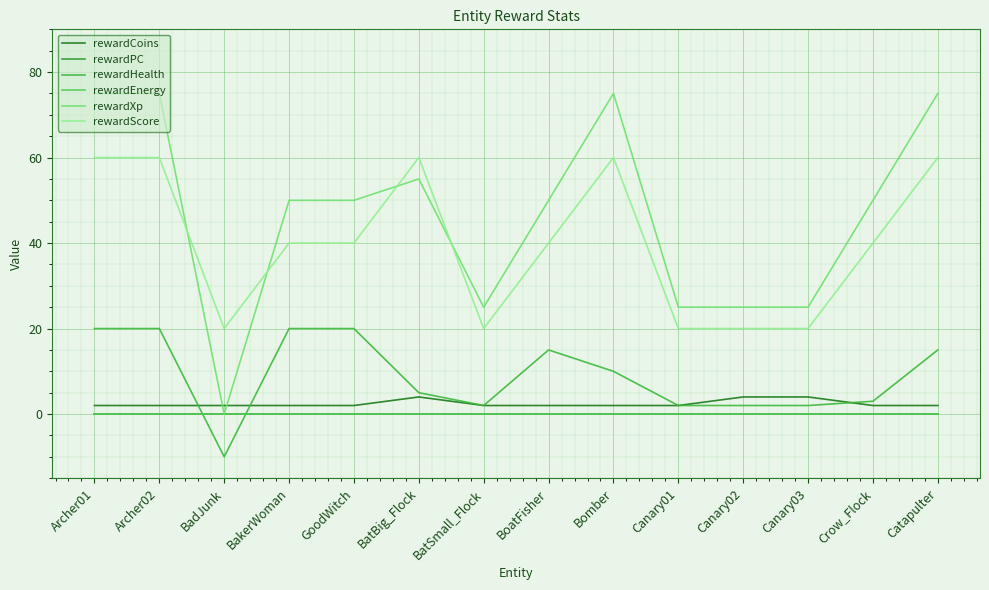

Is this an area chart (filled region under the line)?

No